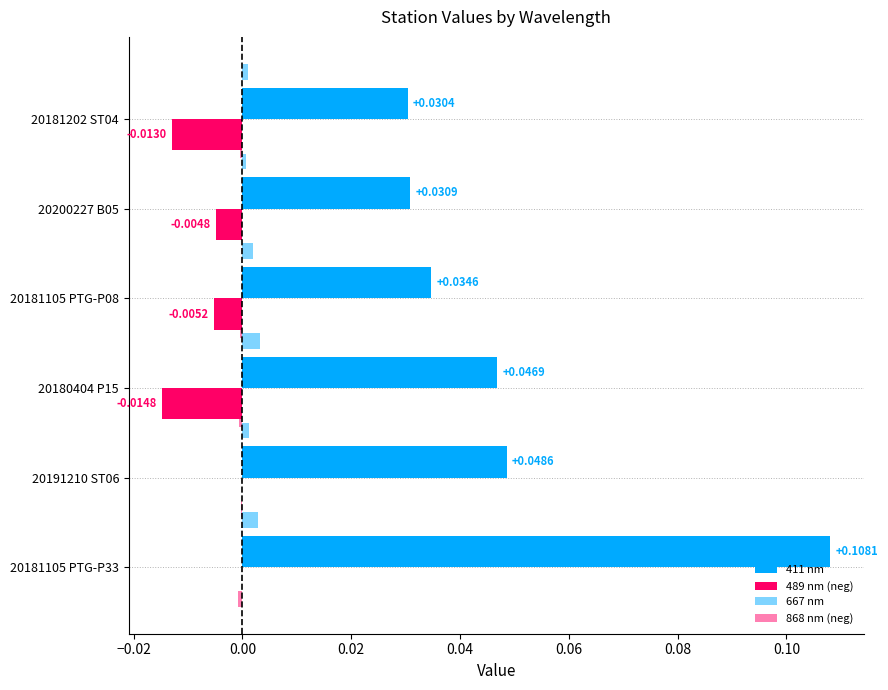

Rank the series at 0.04 from lowest to highest value.

489 nm (neg), 868 nm (neg), 667 nm, 411 nm